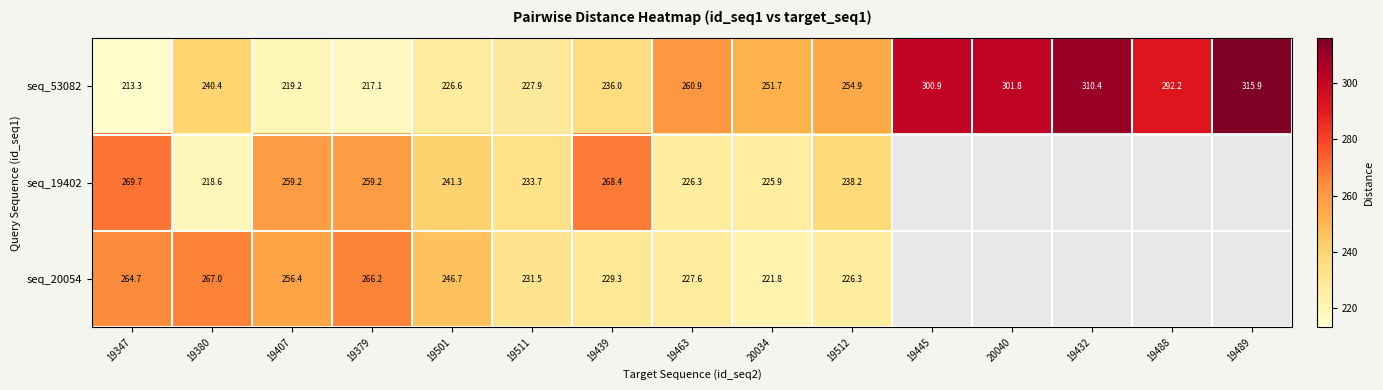

What is the smallest value displayed?

213.3